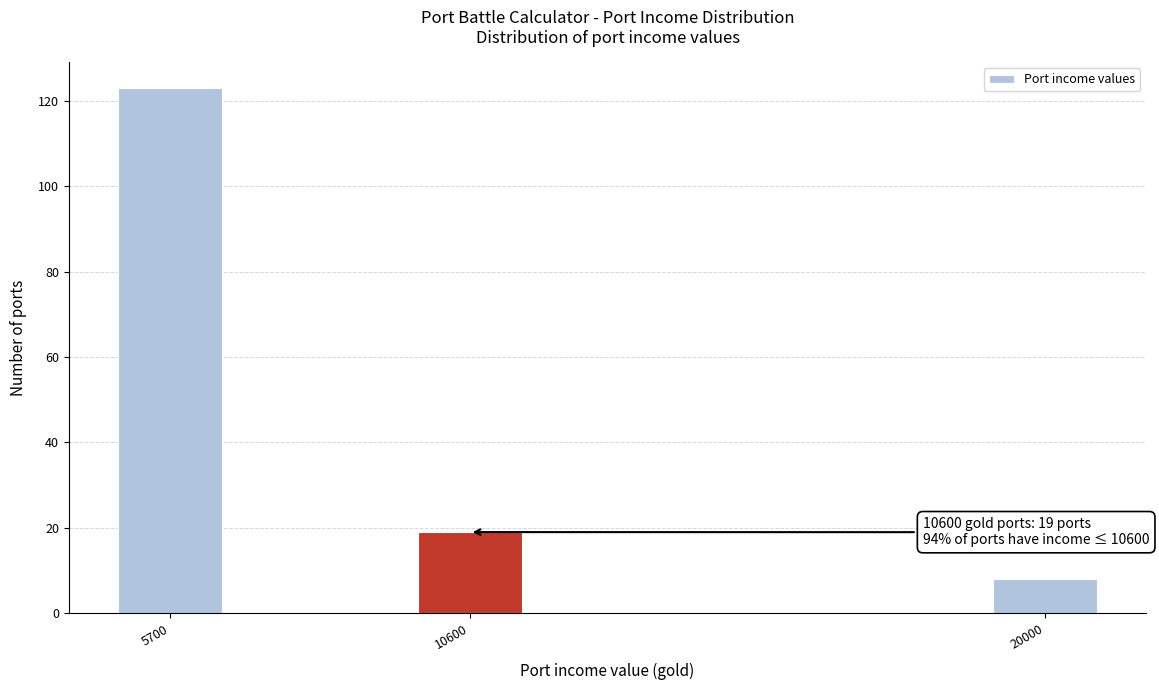

Reading right to left, list all the values displayed in this chart.

20000=8	10600=19	5700=123